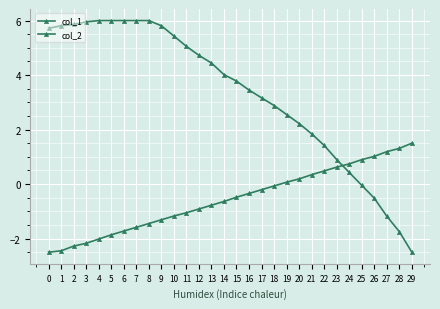

Reading right to left, what are all the values shown in this chart?

col_1: -2.5	-1.7	-1.2	-0.5	-0.0	0.4	0.9	1.4	1.8	2.2	2.6	2.9	3.2	3.4	3.8	4.0	4.4	4.7	5.1	5.4	5.8	6.0	6.0	6.0	6.0	6.0	6.0	5.9	5.8	5.7
col_2: 1.5	1.3	1.2	1.0	0.9	0.7	0.6	0.5	0.3	0.2	0.1	-0.1	-0.2	-0.3	-0.5	-0.6	-0.8	-0.9	-1.1	-1.2	-1.3	-1.4	-1.6	-1.7	-1.9	-2.0	-2.2	-2.3	-2.4	-2.5